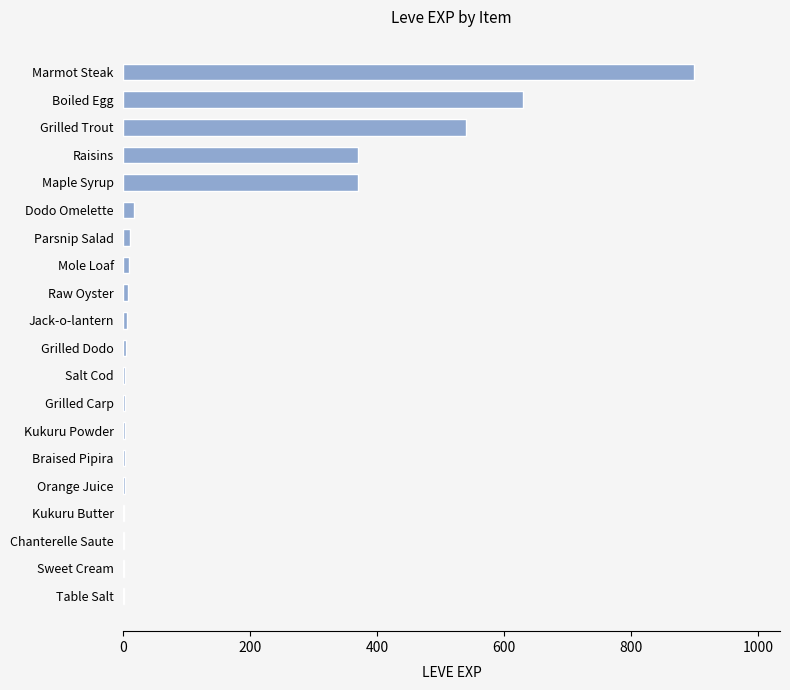

What is the maximum value shown in the chart?

900